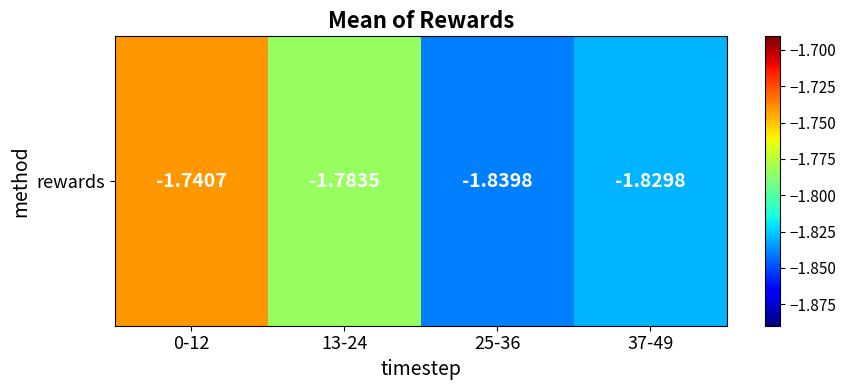

Count the number of data series in this chart.

1